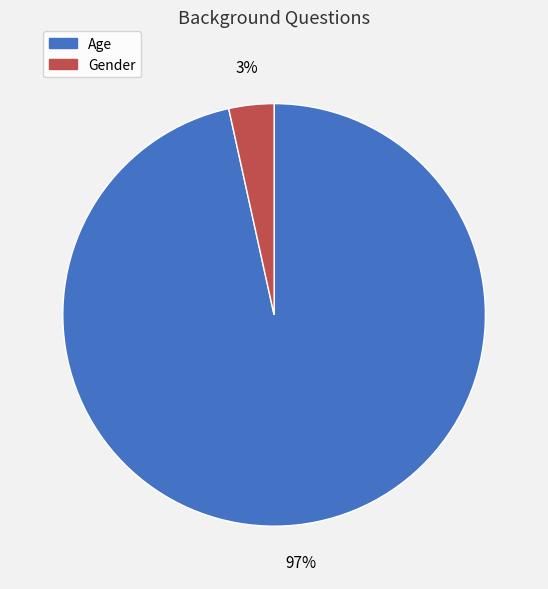

True or false: Age accounts for 97% of the total.

True